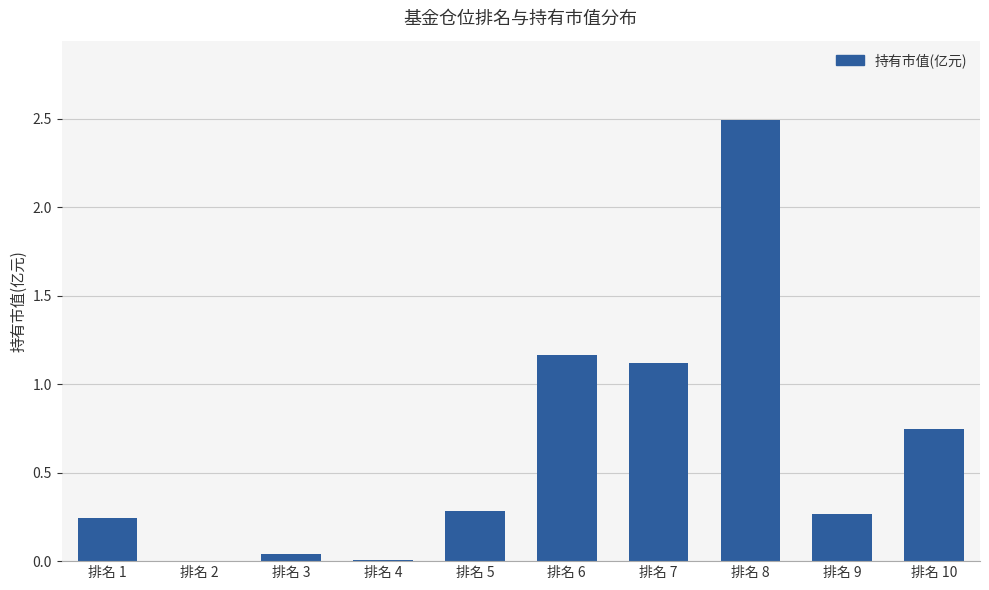

Between 排名 8 and 排名 10, which is larger?

排名 8